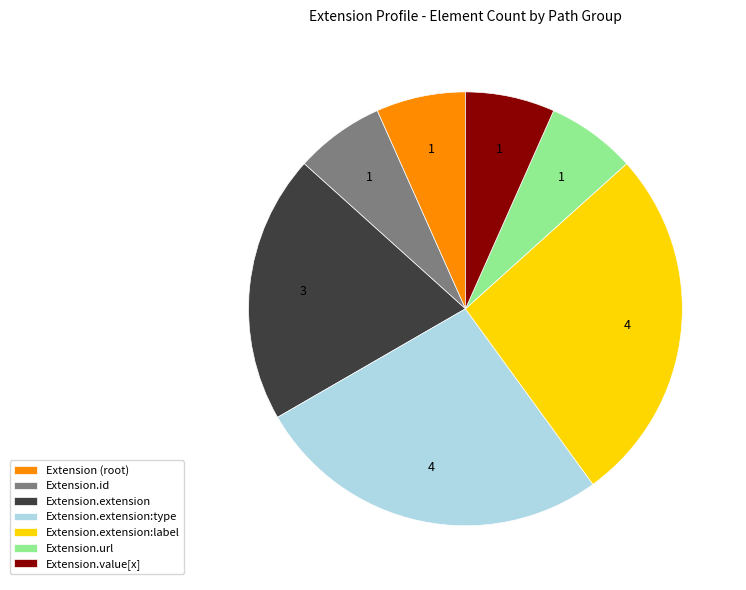

The Extension.value[x] slice represents 7% of the pie. True or false?

True